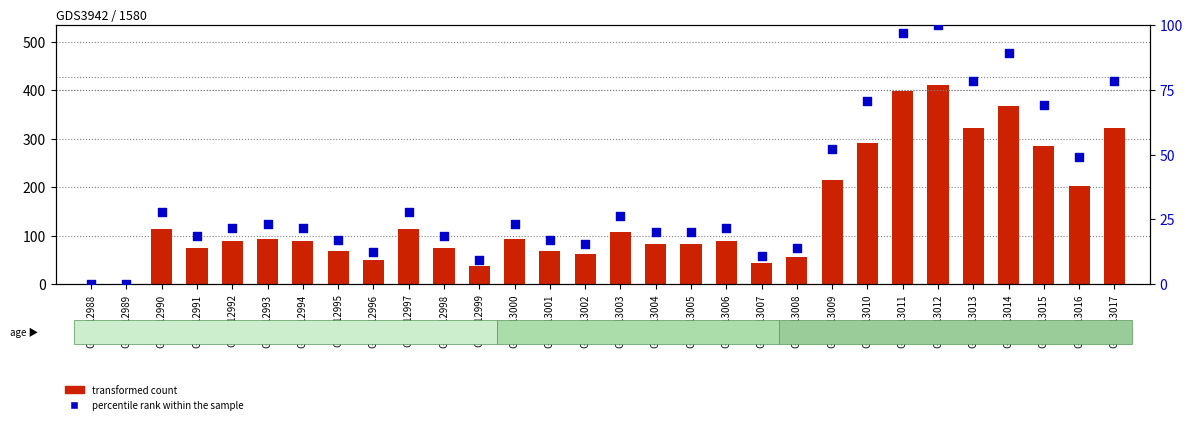

What are all the series names shown in the legend?

transformed count, percentile rank within the sample